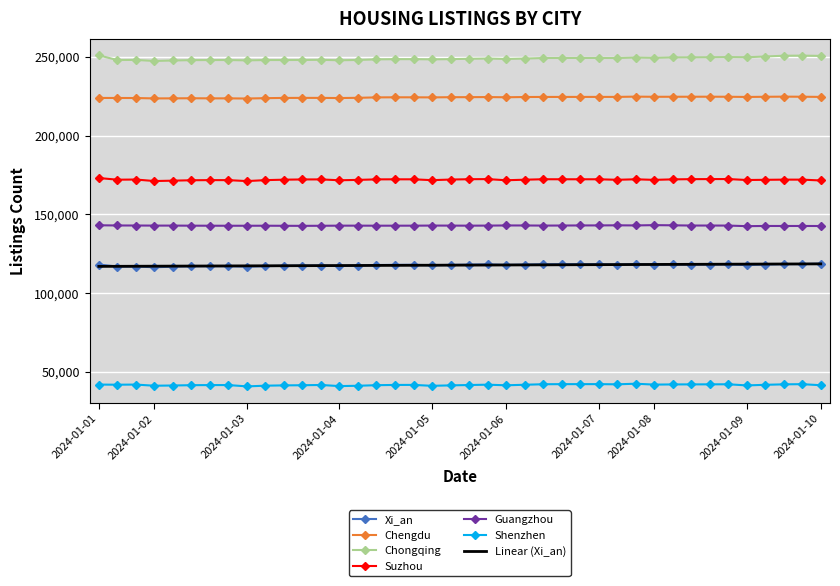

True or false: Chengdu and Linear (Xi_an) intersect in this chart.

False